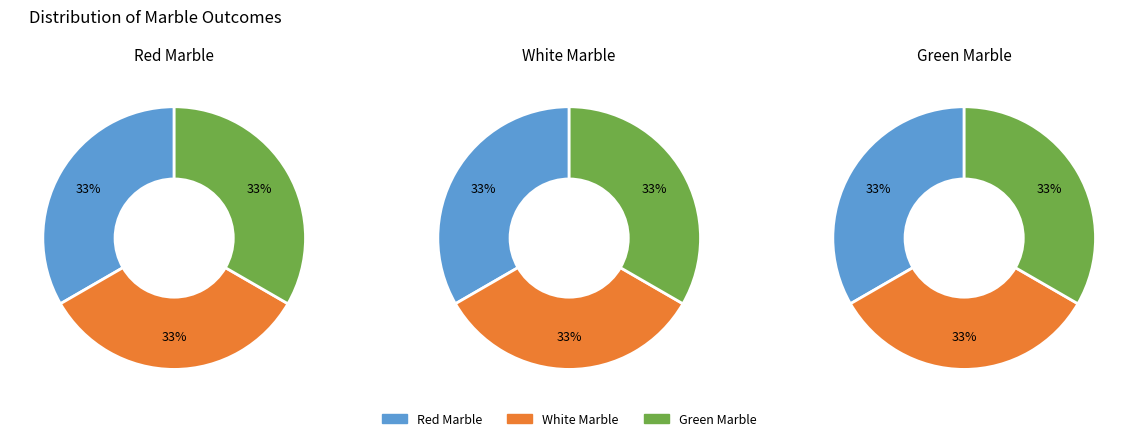

What is the smallest slice in the pie chart?

Red Marble